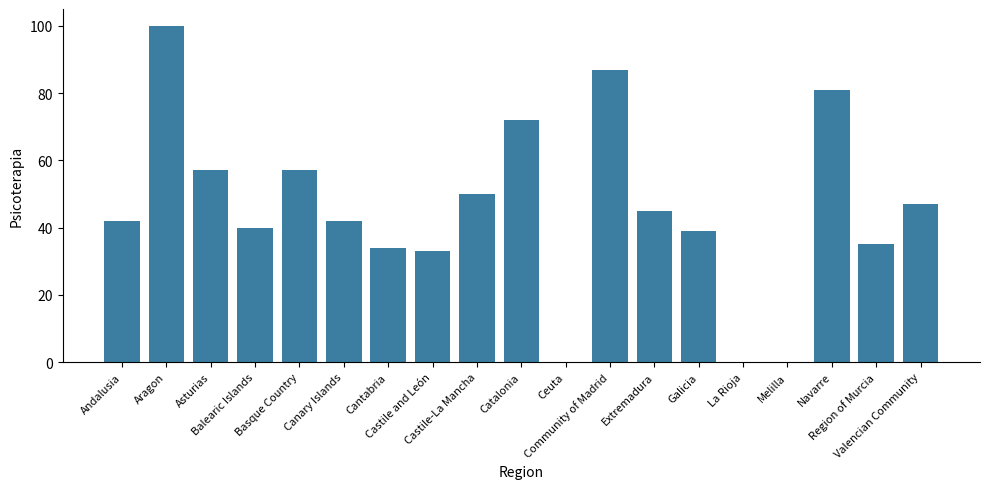

The value at La Rioja is -62. True or false?

False